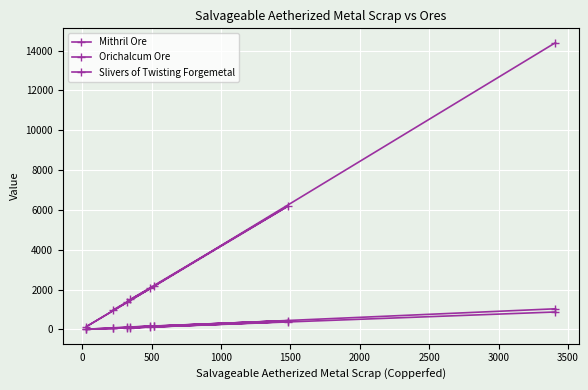

Which series has the widest spread of values?

Mithril Ore